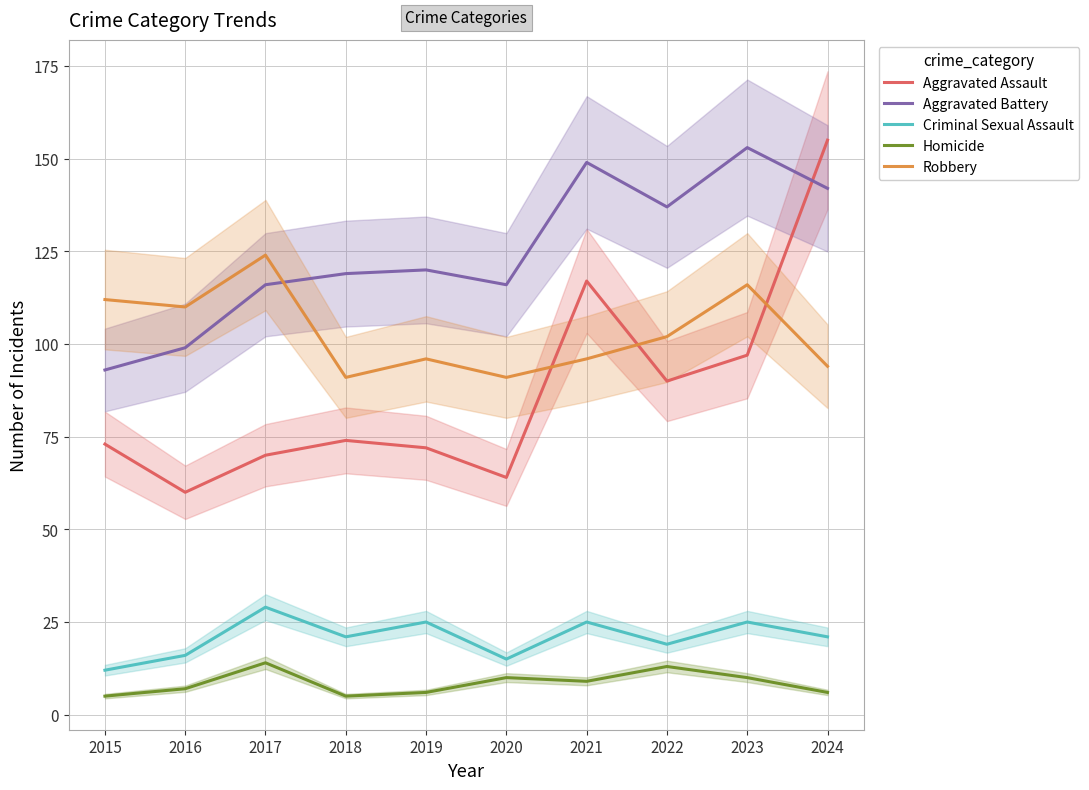

Read the Robbery value at 2023, to the nearest 10.

120